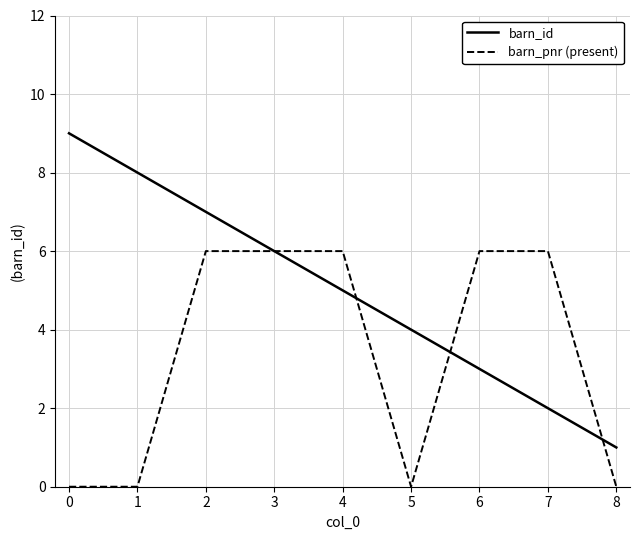

What is the maximum value shown in the chart?

9